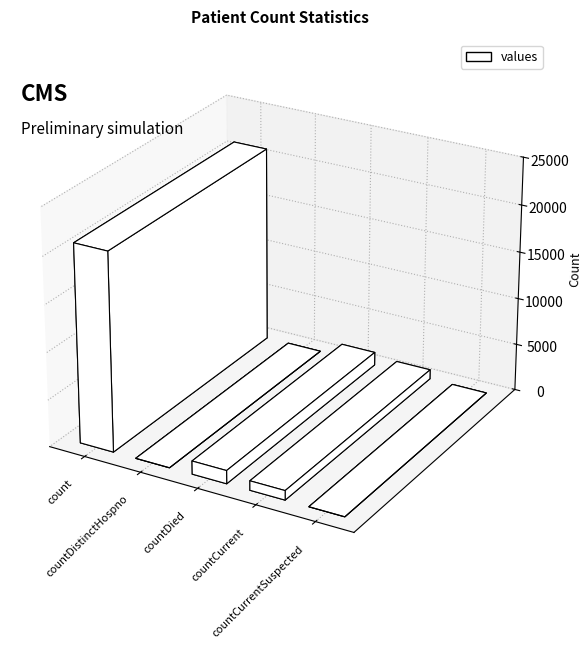

Is it true that the value at countCurrentSuspected is 0?

True